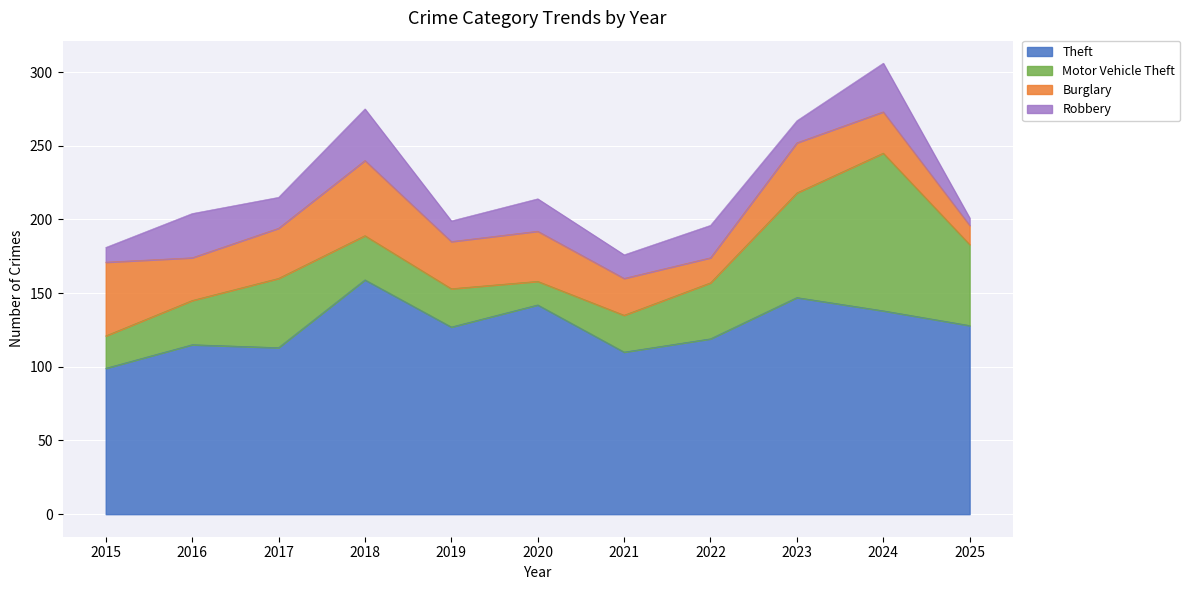

Where is the first local maximum for Motor Vehicle Theft?

2017